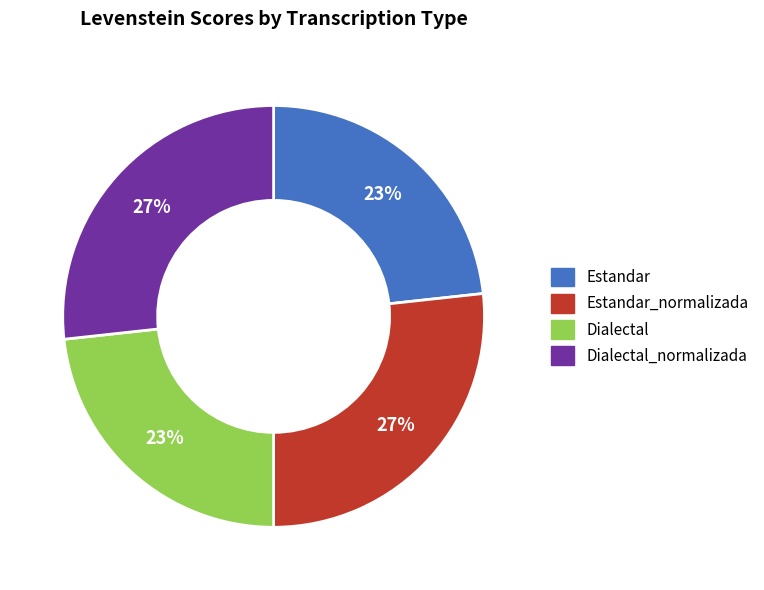

To the nearest percent, what is the combined percentage of Dialectal and Dialectal_normalizada?

50%